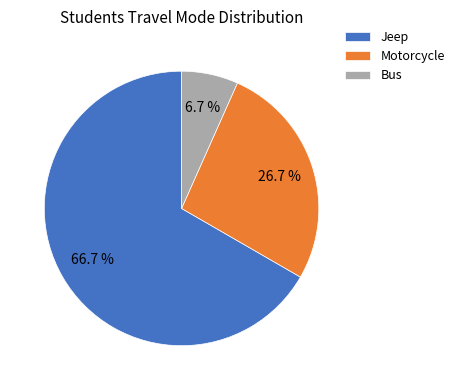

Between Bus and Motorcycle, which is larger?

Motorcycle